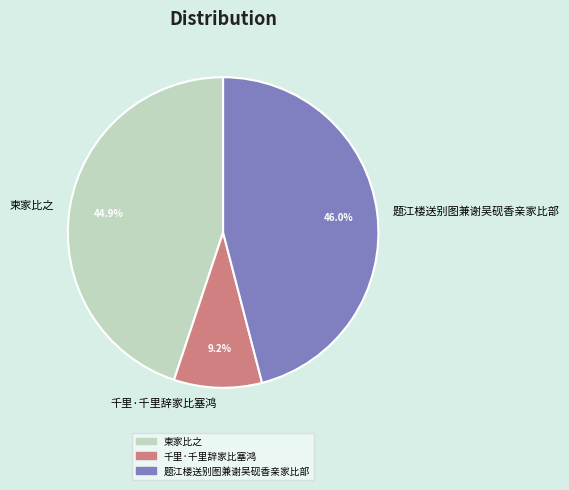

Rank the categories by value from lowest to highest.

千里·千里辞家比塞鸿, 柬家比之, 题江楼送别图兼谢吴砚香亲家比部